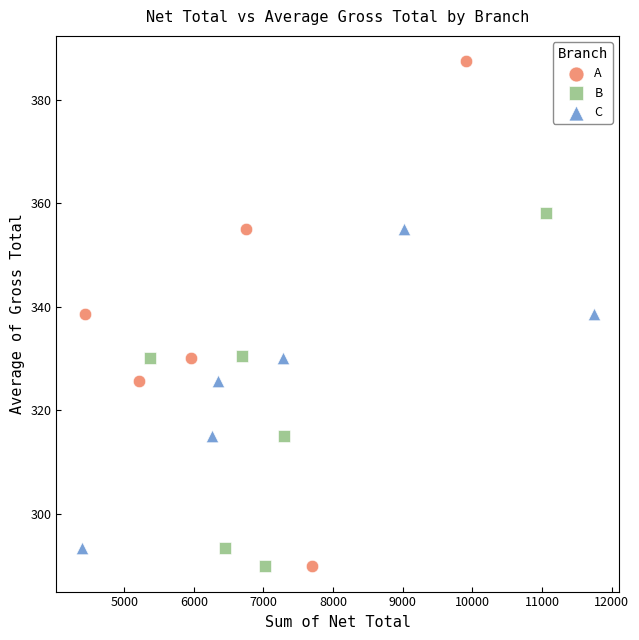

Which series contains the highest Y value?

A